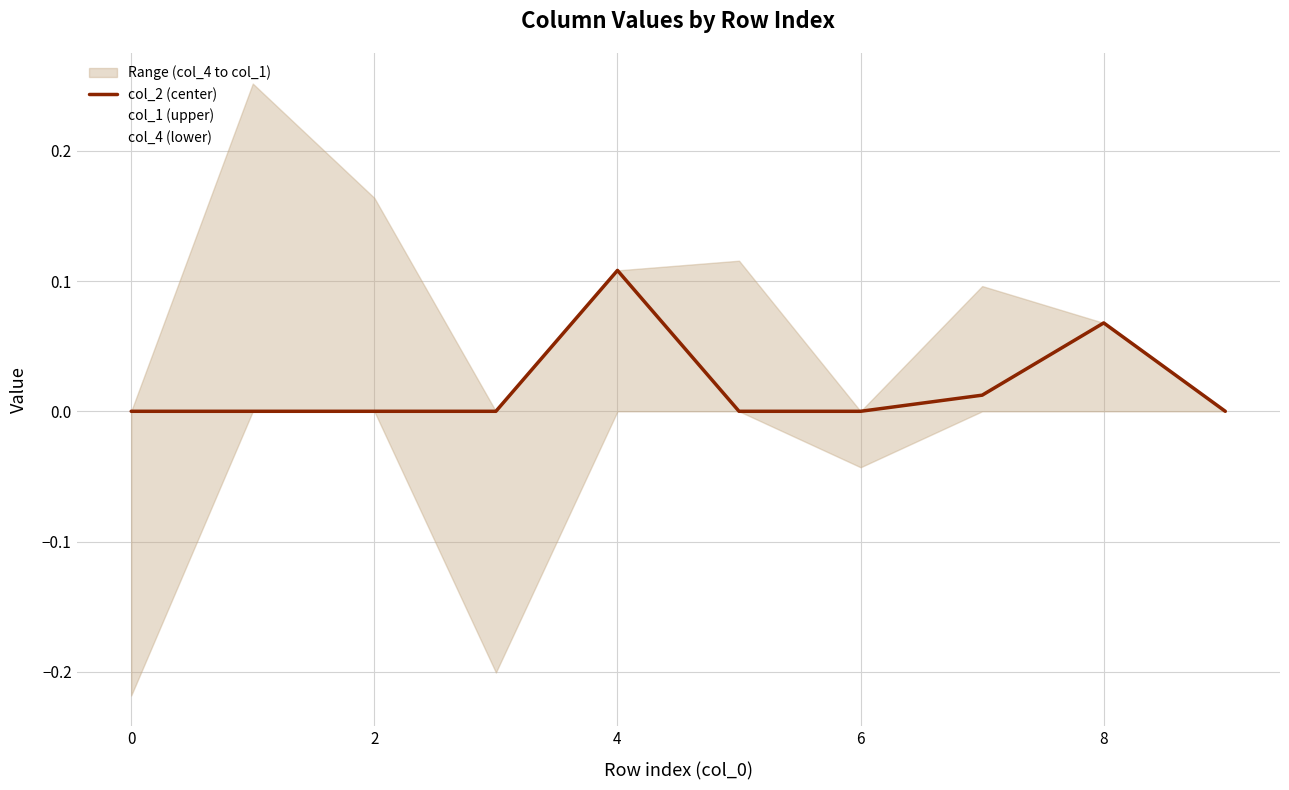

At how many categories does at least one series exceed 0?

6